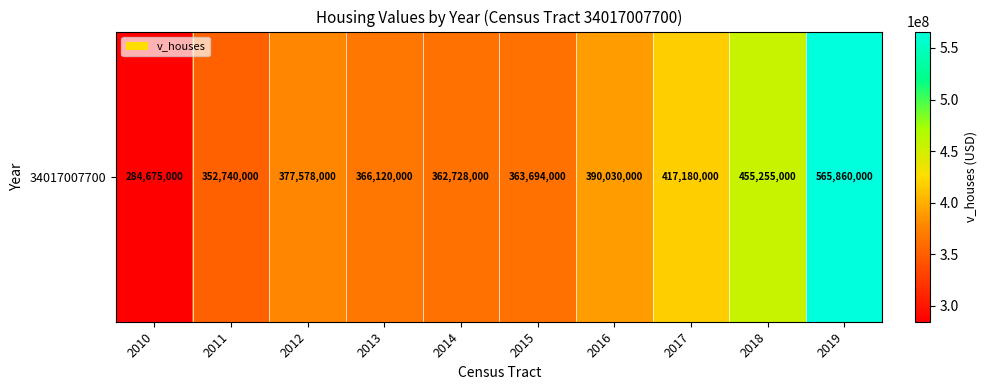

Between 2016 and 2010, which is larger?

2016